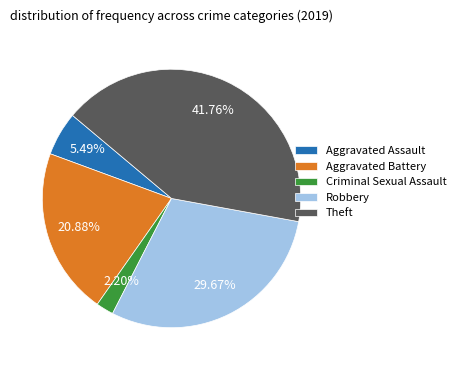

What is the ratio of the value at Aggravated Assault to the value at Robbery?

0.2